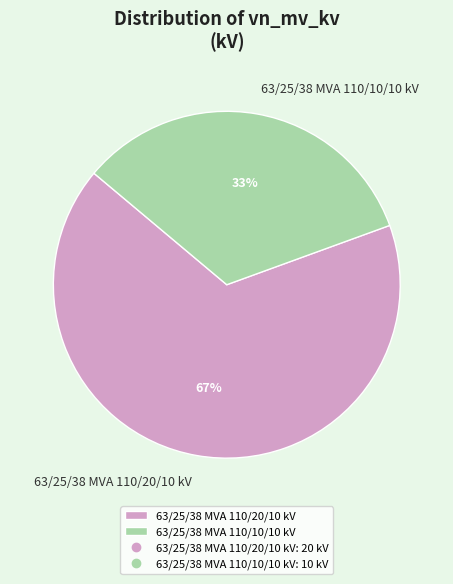

Count the number of slices in the pie.

2